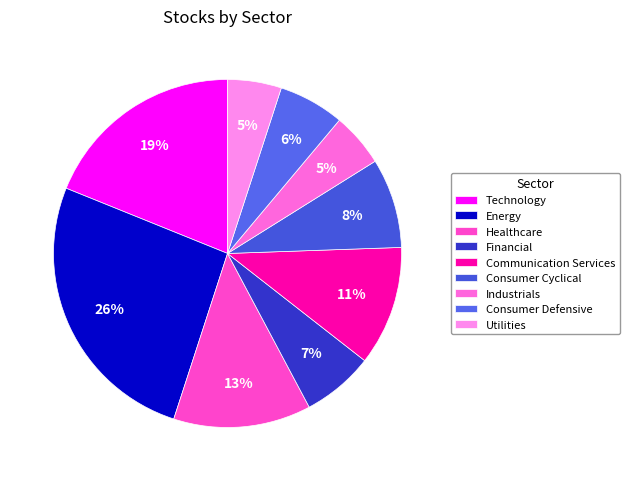

True or false: Industrials accounts for 15% of the total.

False